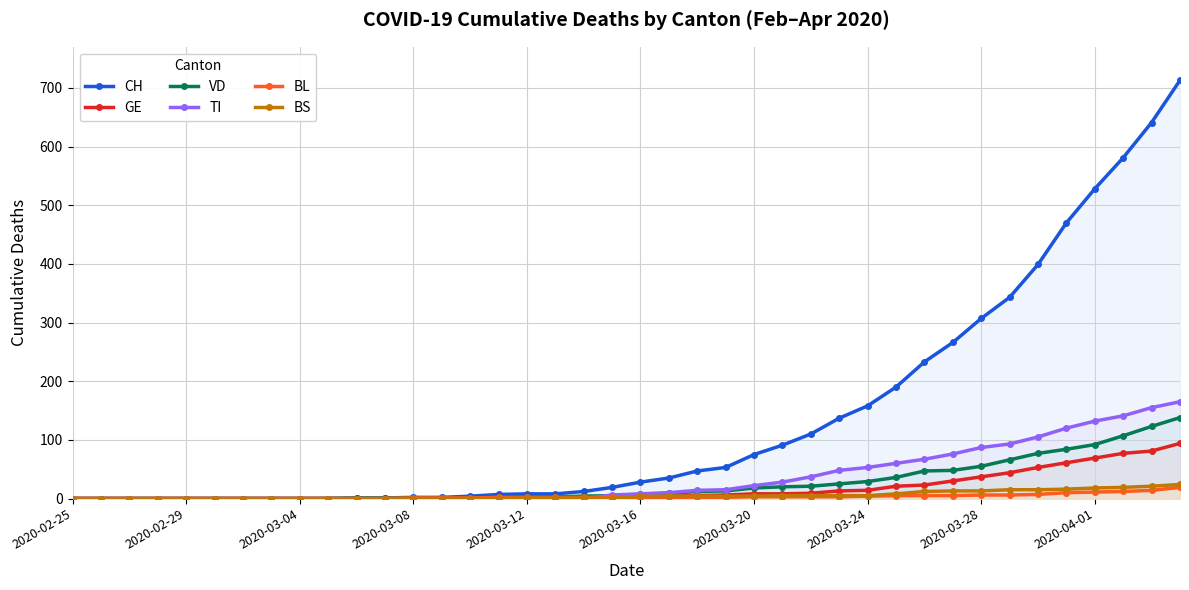

What is the greatest value displayed?

713